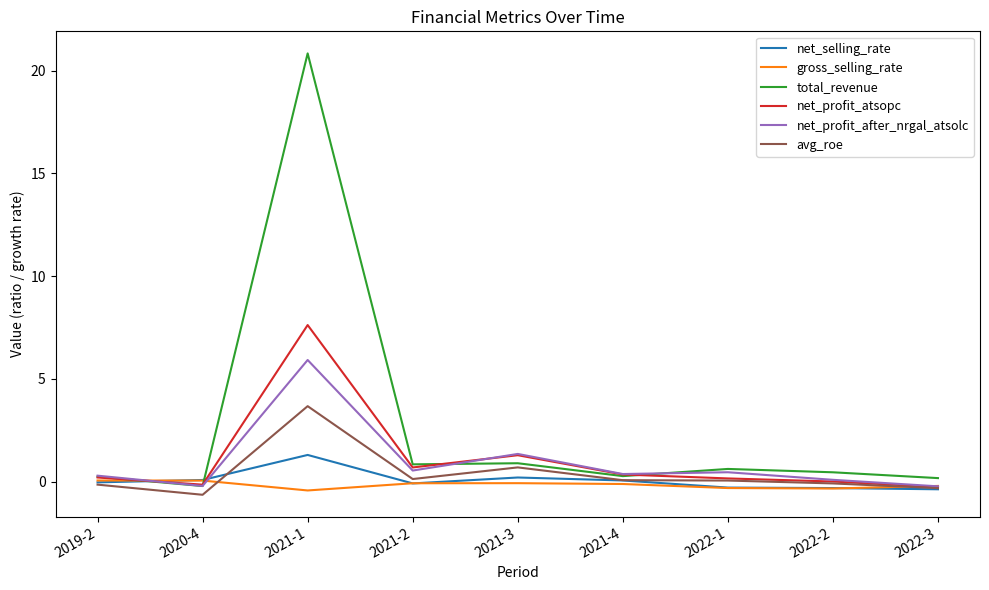

What is the highest value of the gross_selling_rate series?

0.1